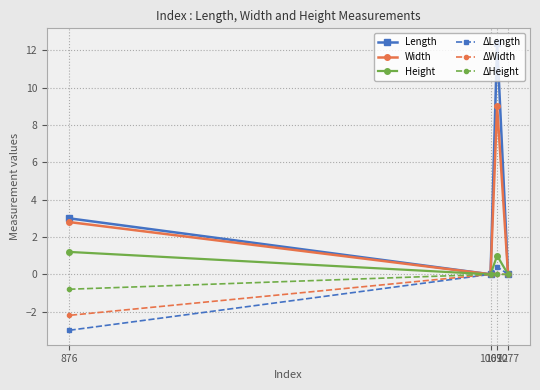

Rank the series by their maximum value, from highest to lowest.

Length, Width, Height, ΔLength, ΔWidth, ΔHeight